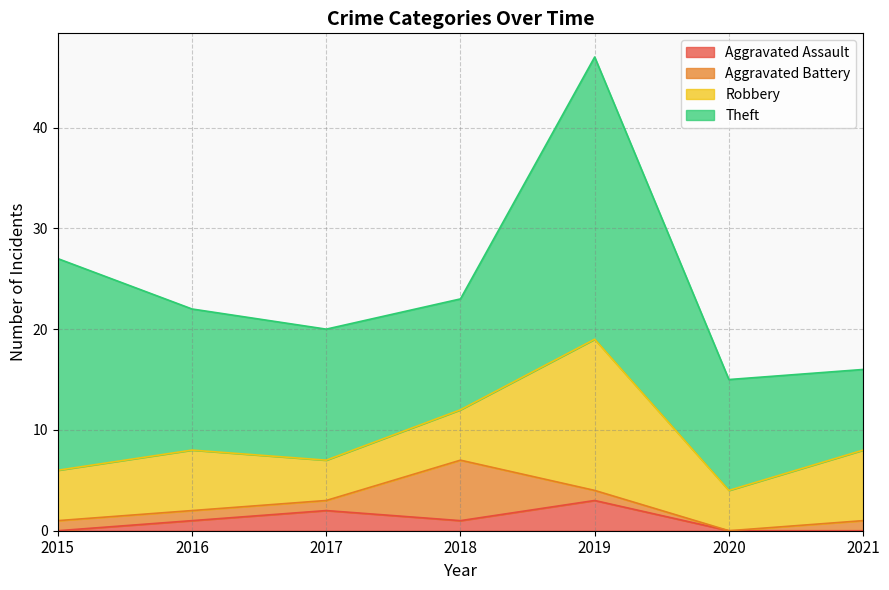

True or false: Aggravated Assault has a value of 0 at 2015.

True